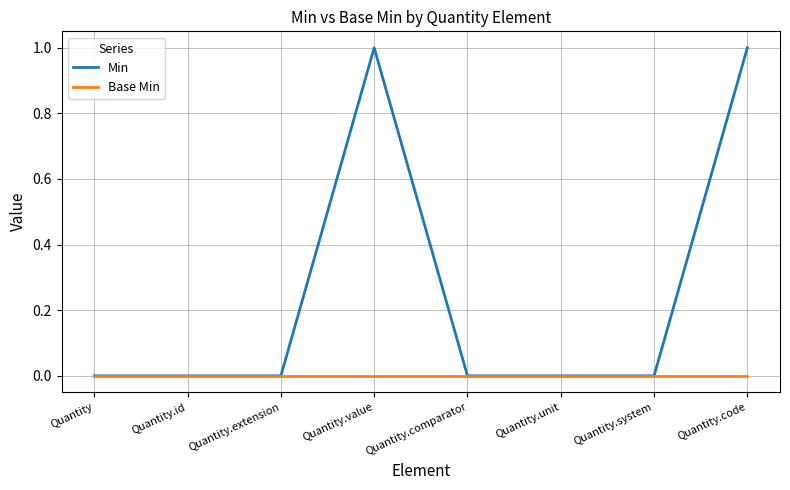

The Min series shows 1 at Quantity.code. True or false?

True